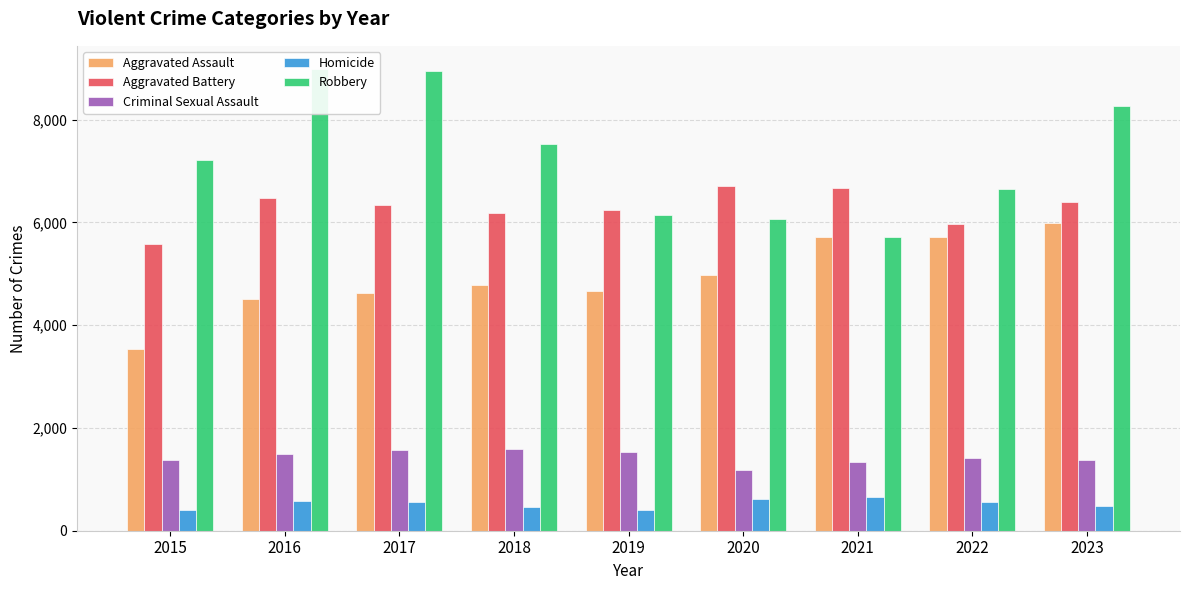

Is it true that Criminal Sexual Assault equals 1184 at 2020?

True